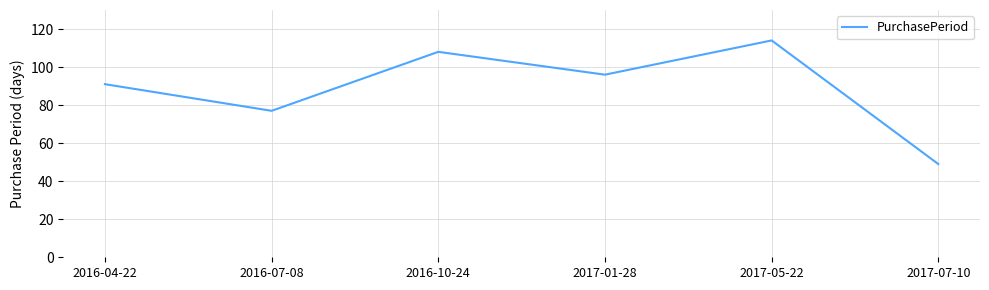

List the labels in order of value, largest first.

2017-05-22, 2016-10-24, 2017-01-28, 2016-04-22, 2016-07-08, 2017-07-10